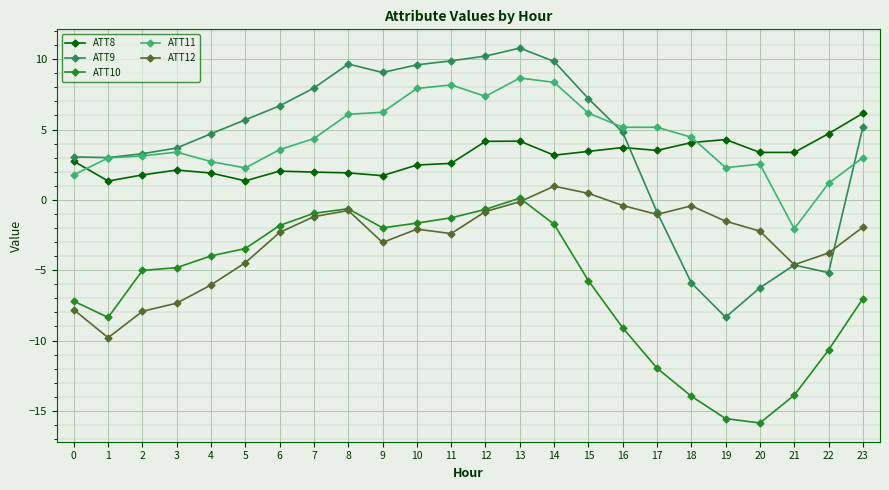

What is the difference between the maximum and minimum values in the ATT8 series?

4.8